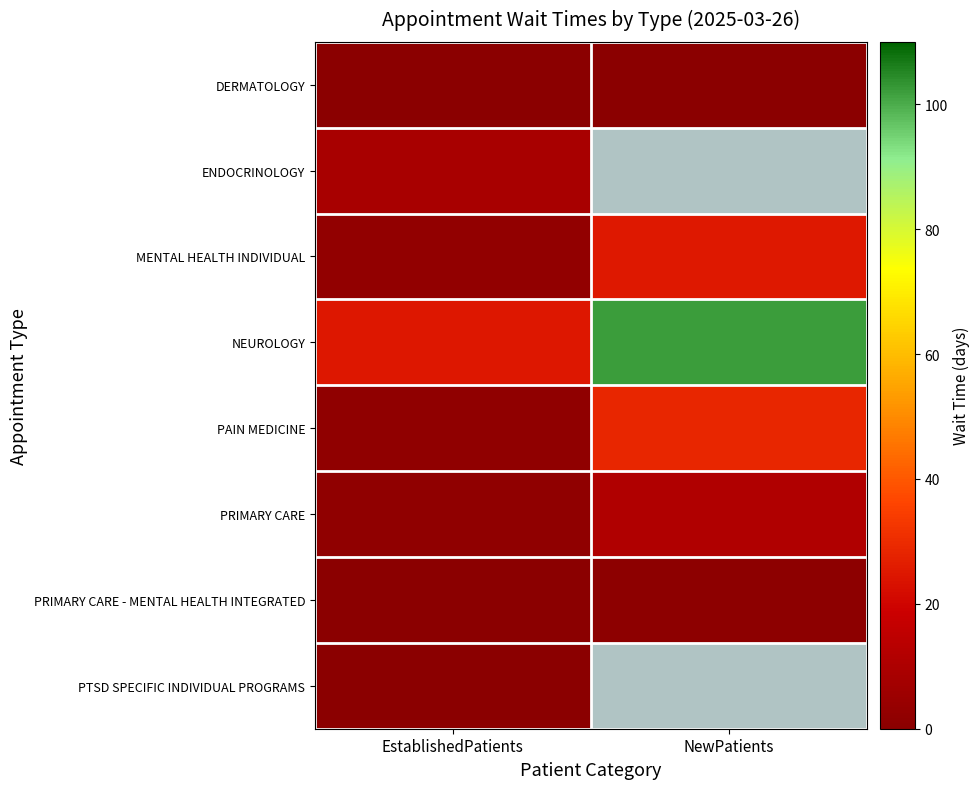

At which label does DERMATOLOGY reach its peak?

NewPatients